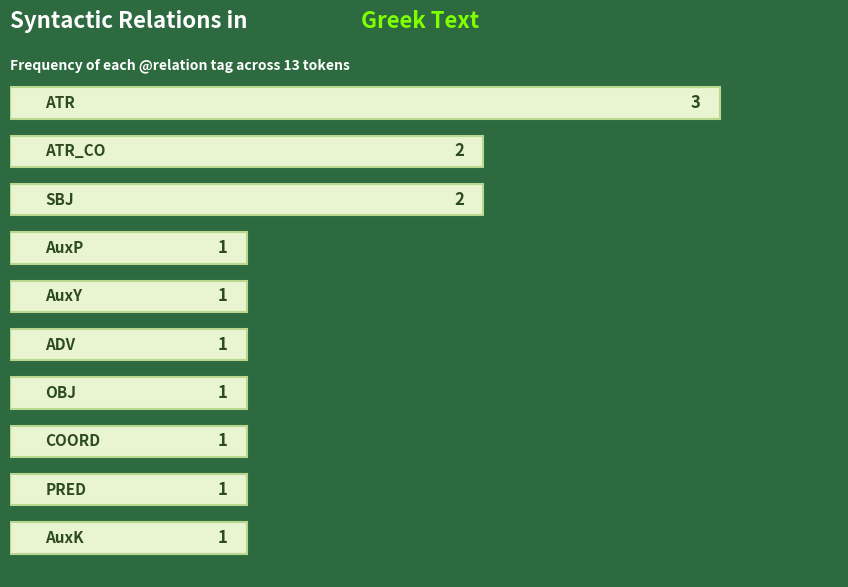

How many bars are there in total?

10